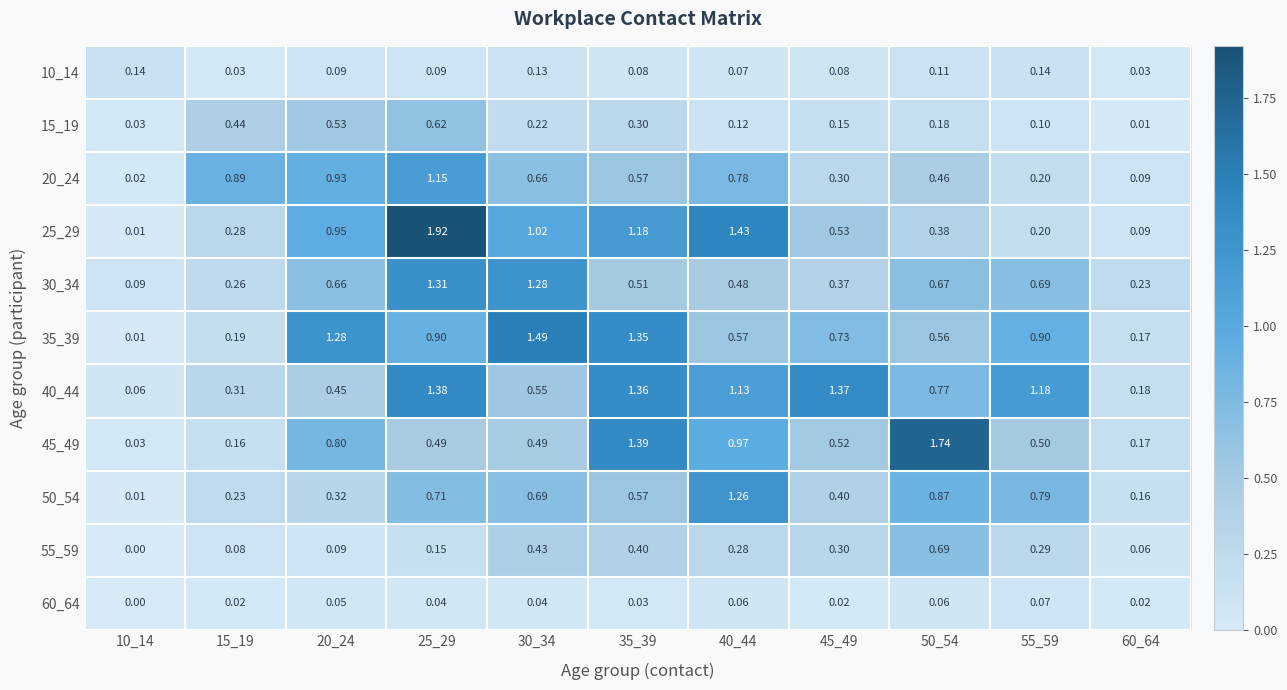

Is the value of 35_39 at 55_59 greater than the value of 50_54 at 45_49?

Yes